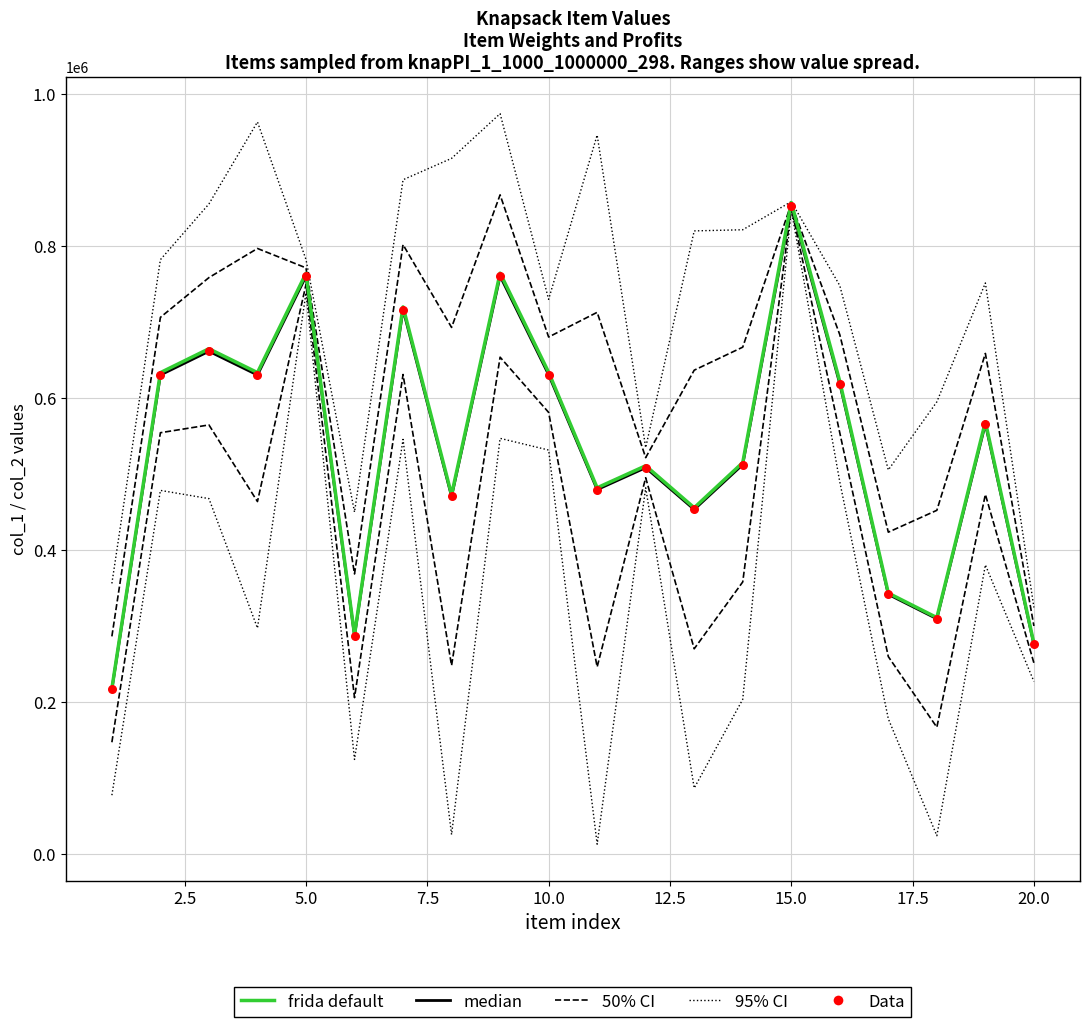

Which series contains the highest Y value?

95% CI